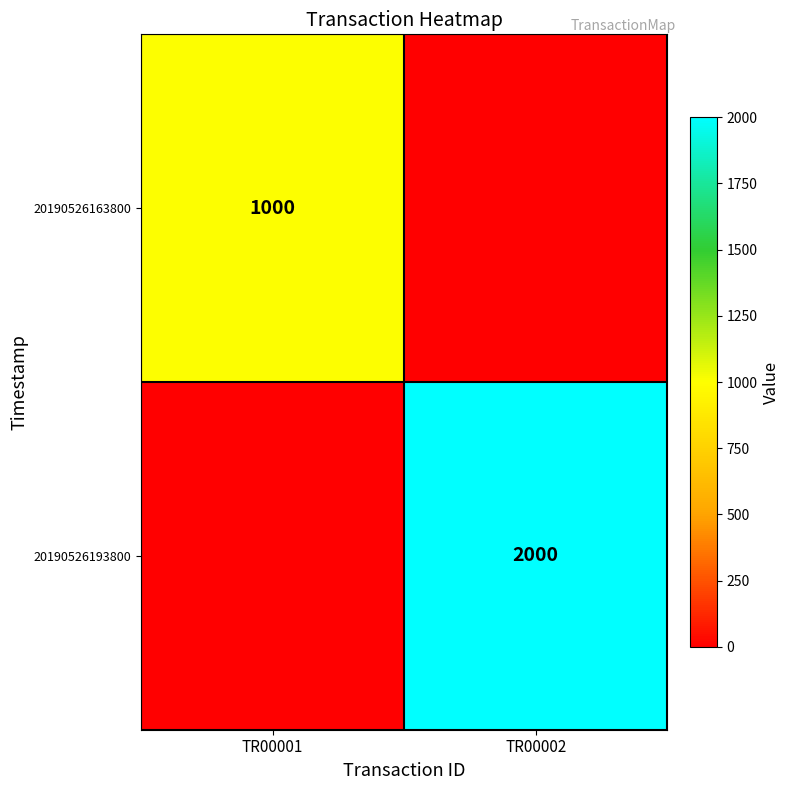

True or false: 20190526163800 has a value of 1000 at TR00001.

True